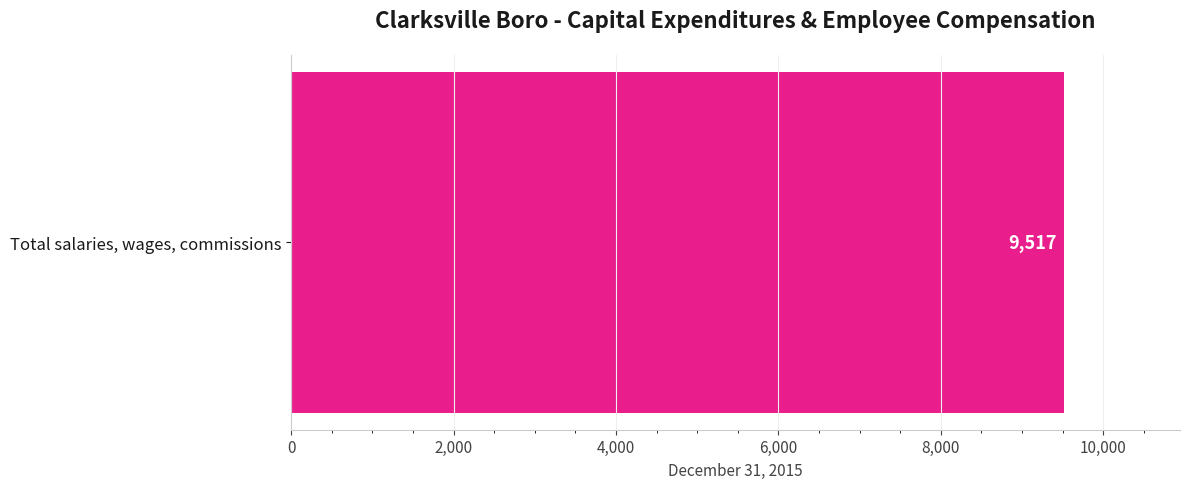

Count the number of values greater than 0.

1